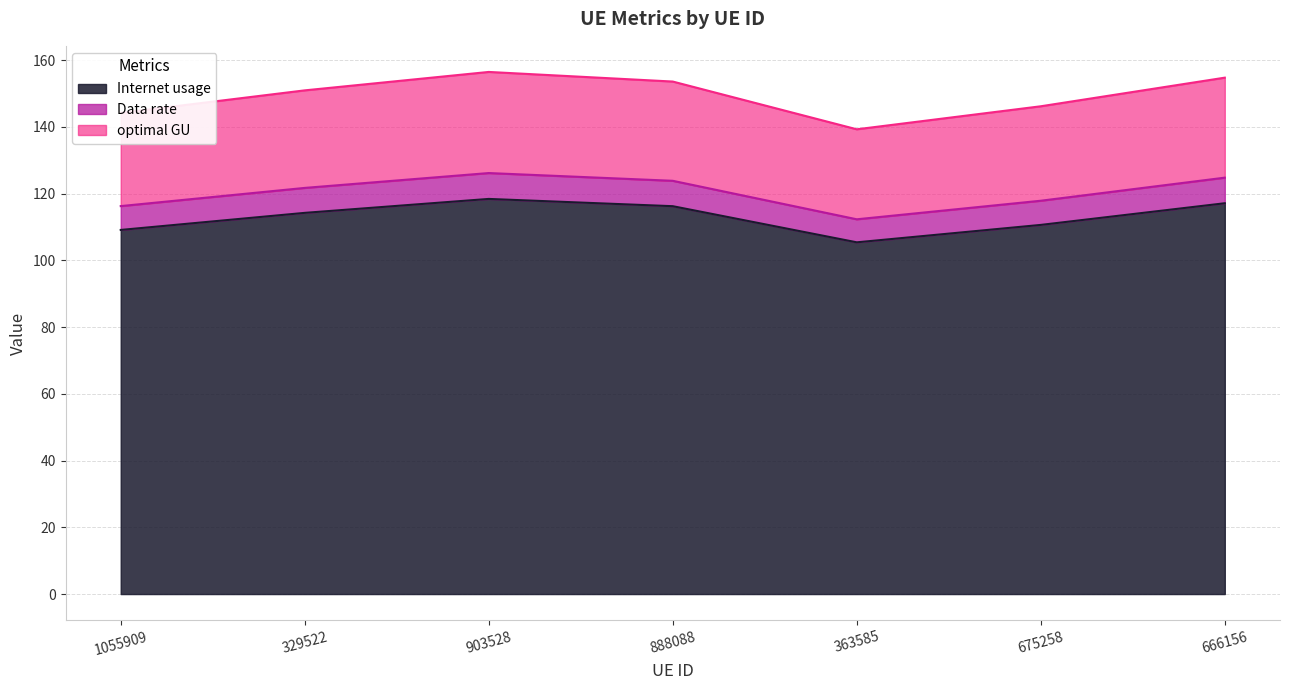

What is the label of the 5th point from the left?

363585